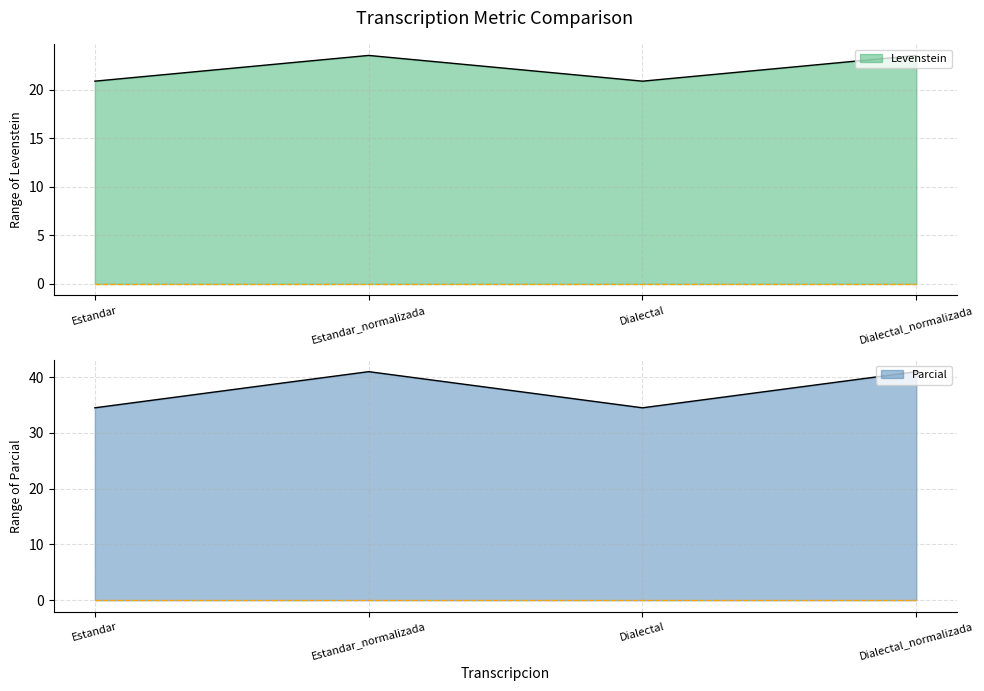

What is the label of the 4th point from the left?

Dialectal_normalizada